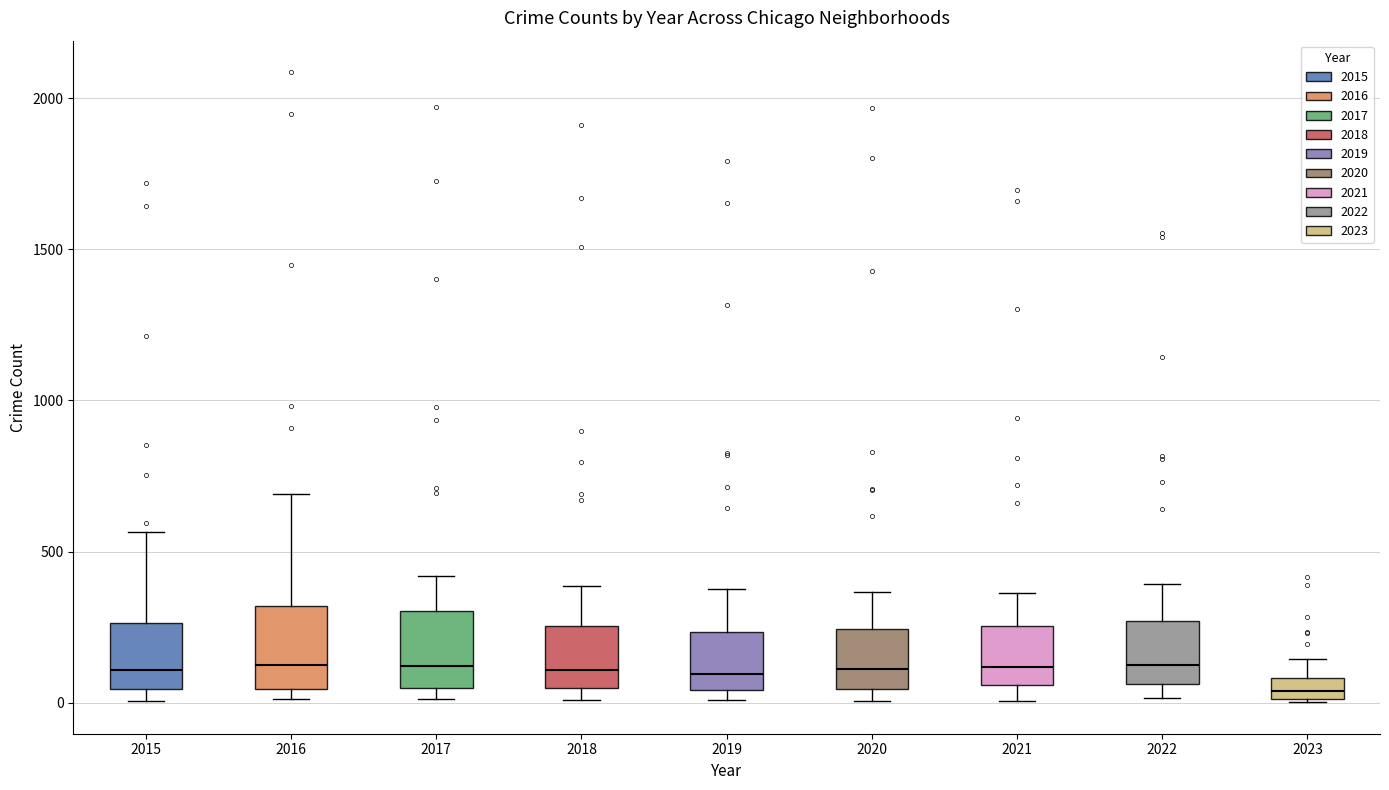

Where does the upper whisker of the box at x = 2023 end on the y-axis? The values are not printed on the chart, so give them approximately, as read against the axis.

150